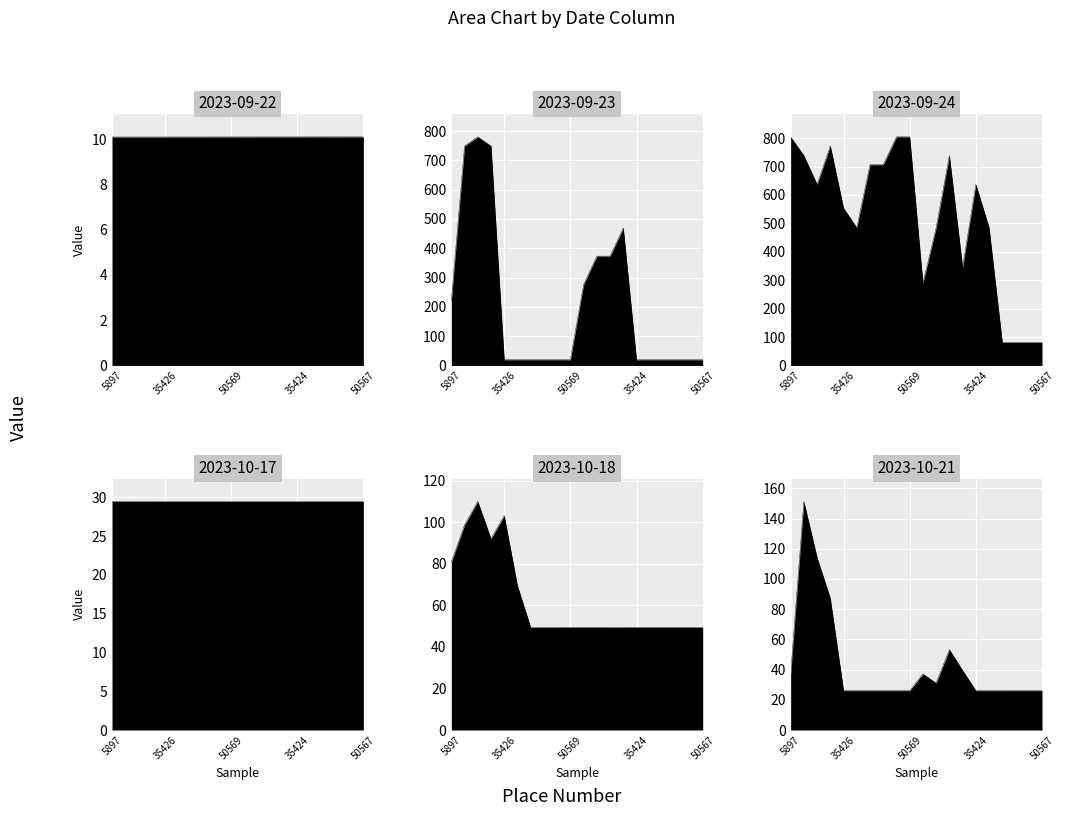

Which series changed the most between 5997 and 6047?

2023-09-24